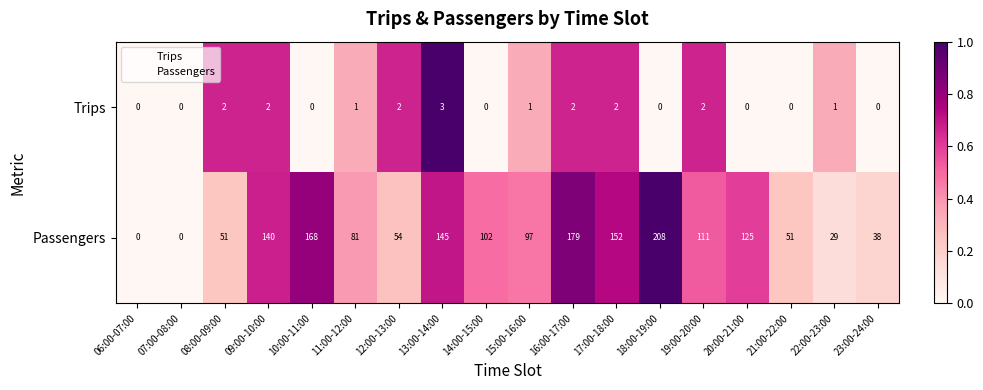

Count the Trips values in the range 0 to 2.

17